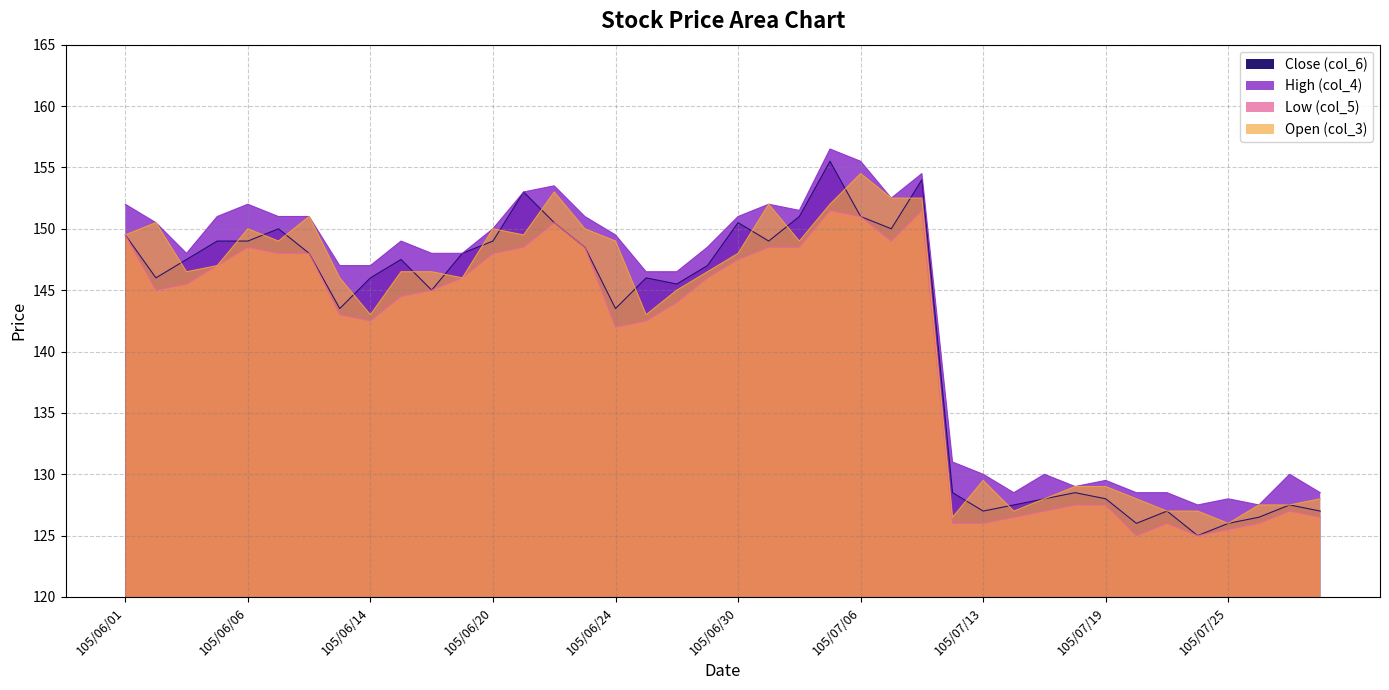

True or false: High (col_4) and Open (col_3) cross at least once.

False